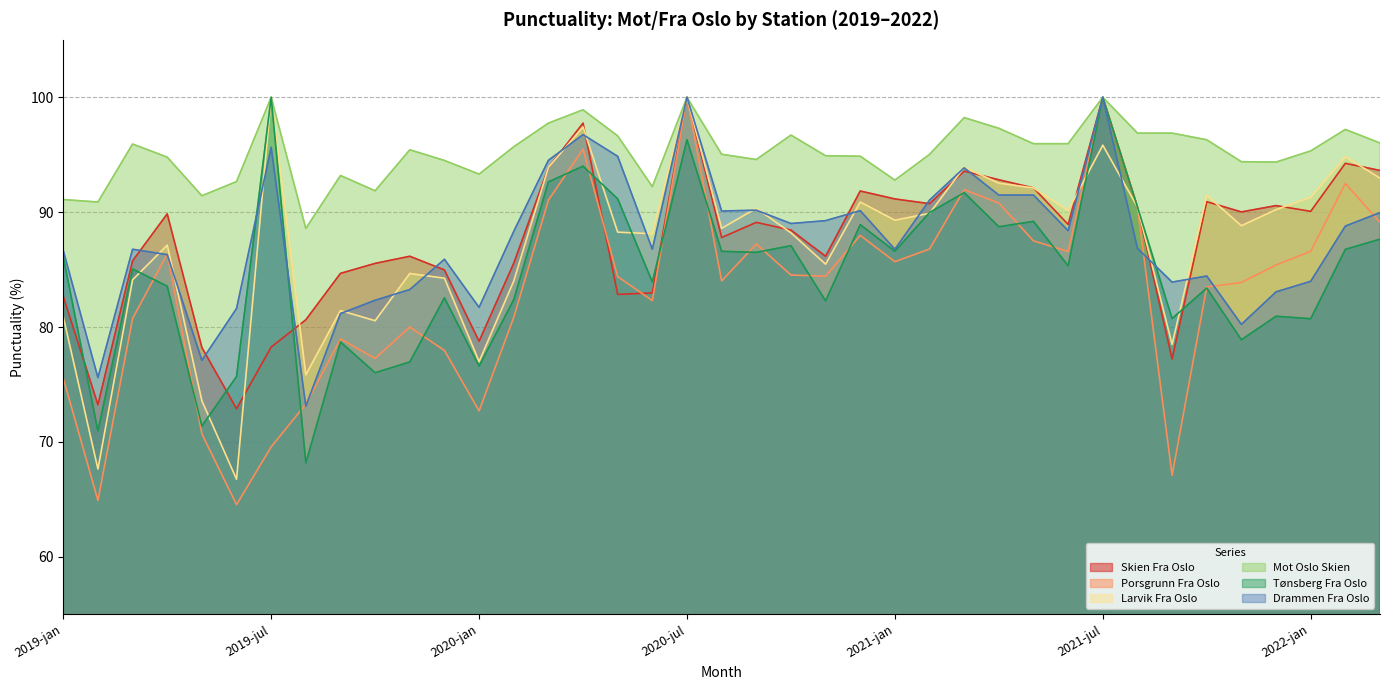

Which series has the widest spread of values?

Porsgrunn Fra Oslo